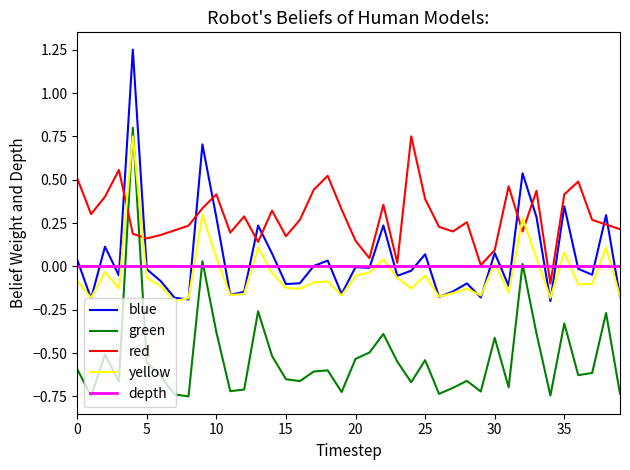

Which series has the largest total across all categories?

red